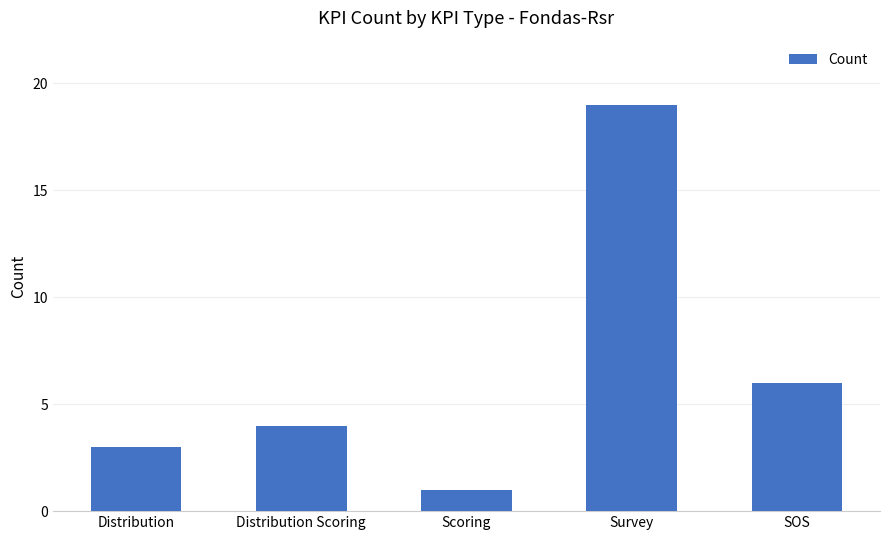

What position from the left is Distribution?

1